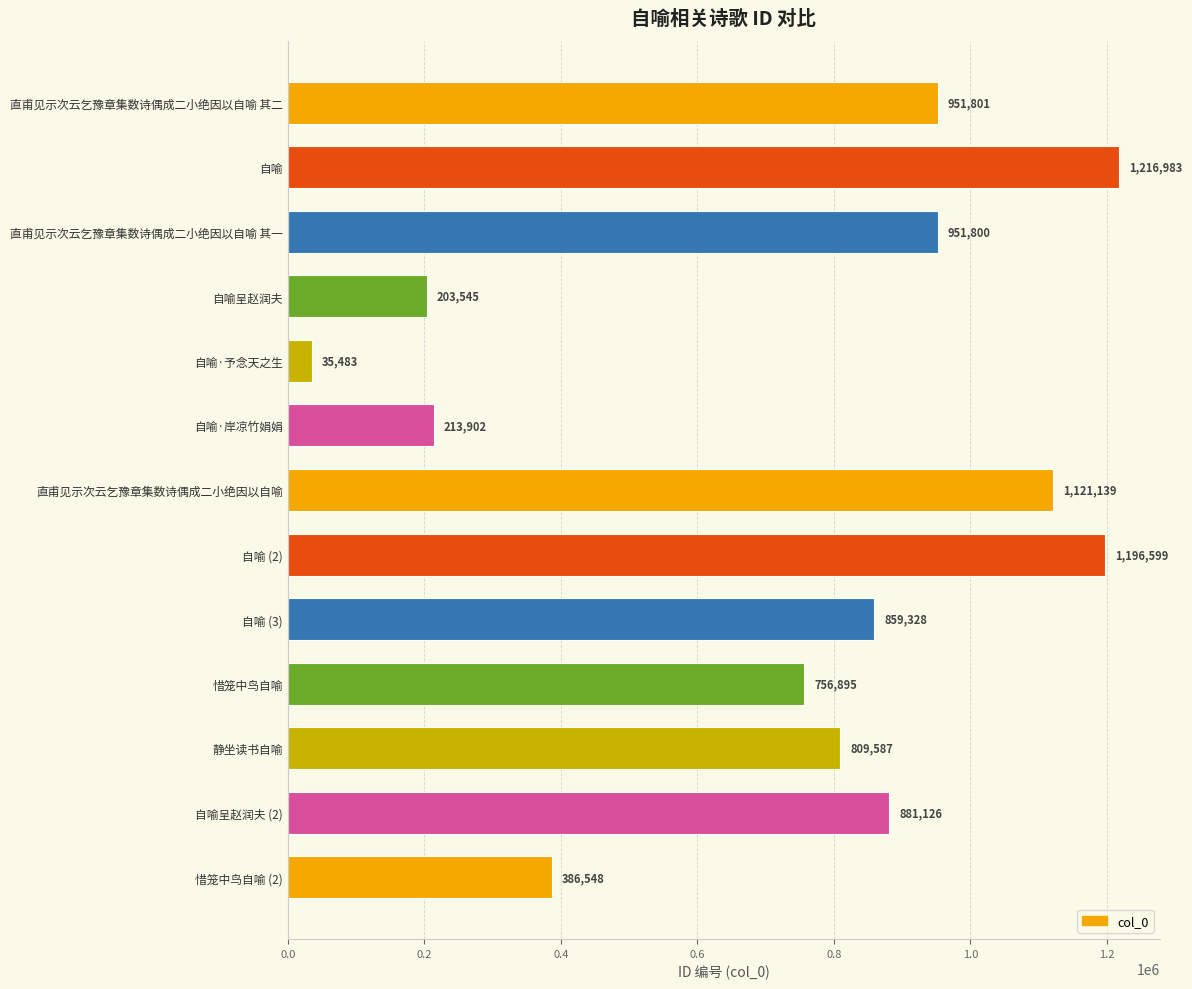

Rank the categories by value from lowest to highest.

自喻·予念天之生, 自喻呈赵润夫, 自喻·岸凉竹娟娟, 惜笼中鸟自喻 (2), 惜笼中鸟自喻, 静坐读书自喻, 自喻 (3), 自喻呈赵润夫 (2), 直甫见示次云乞豫章集数诗偶成二小绝因以自喻 其一, 直甫见示次云乞豫章集数诗偶成二小绝因以自喻 其二, 直甫见示次云乞豫章集数诗偶成二小绝因以自喻, 自喻 (2), 自喻